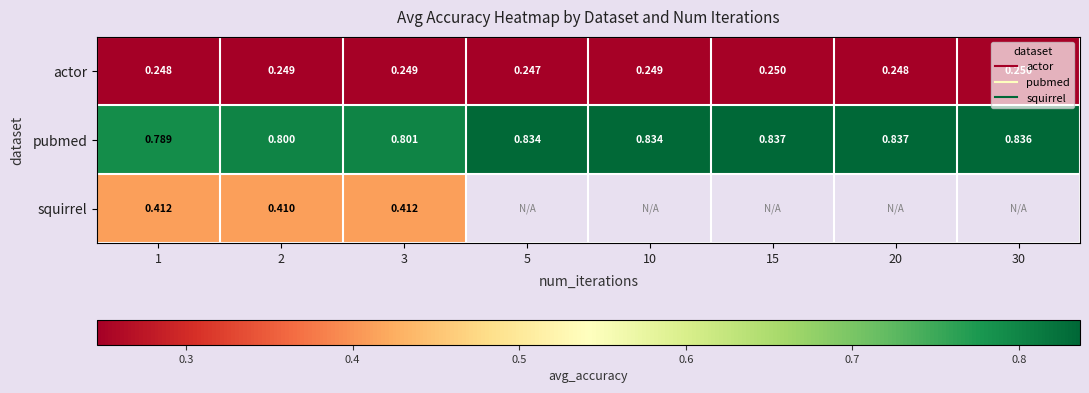

Count the pubmed values in the range 0 to 1.

8